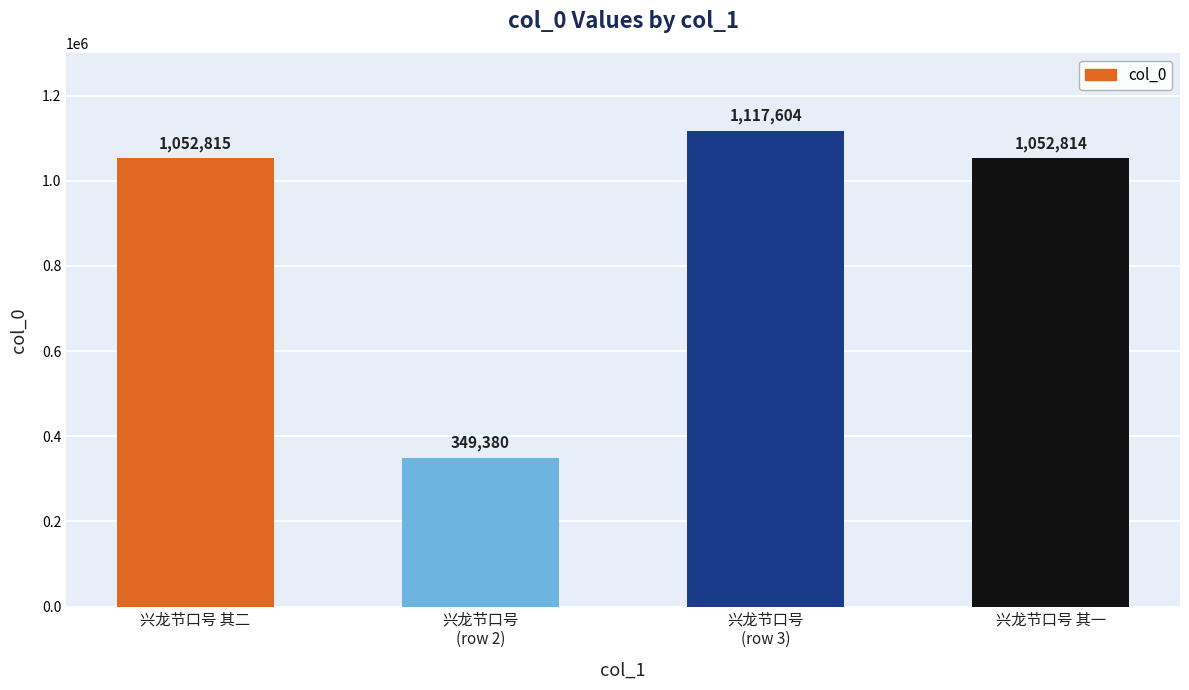

Reading right to left, list all the values displayed in this chart.

1052814	1117604	349380	1052815